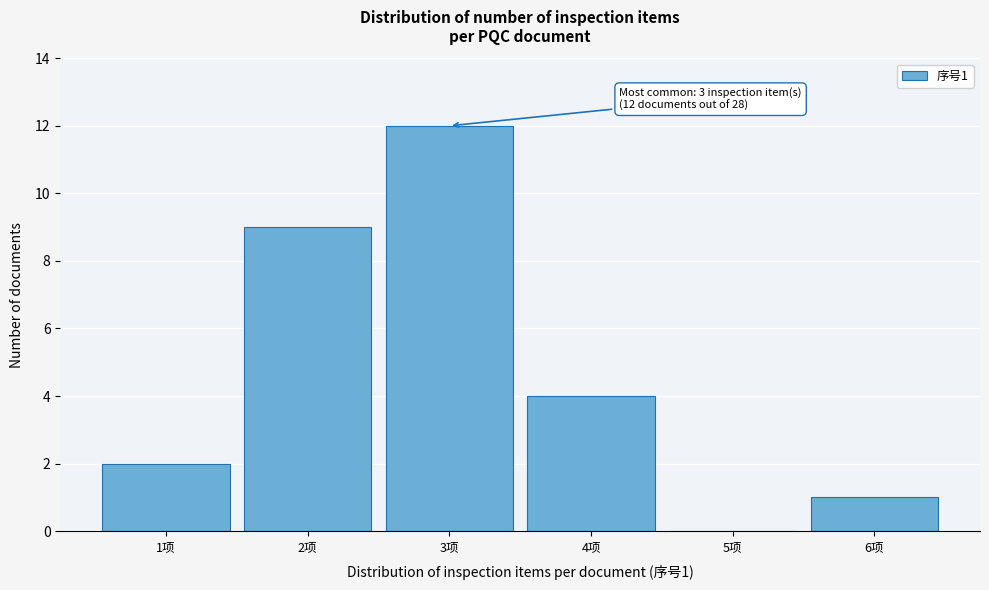

Over which range of the x-axis is the bar tallest?

2.5 to 3.5